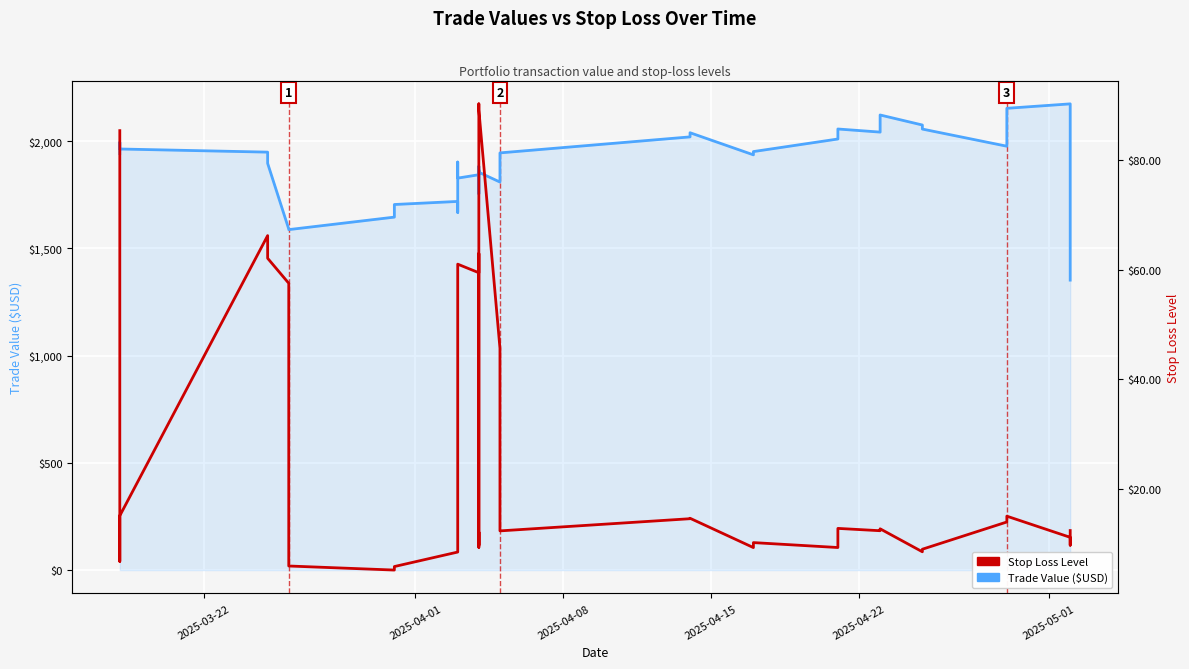

Is the value of Trade Value ($USD) at 2025-05-01 greater than the value of Stop Loss Level at 28?

Yes